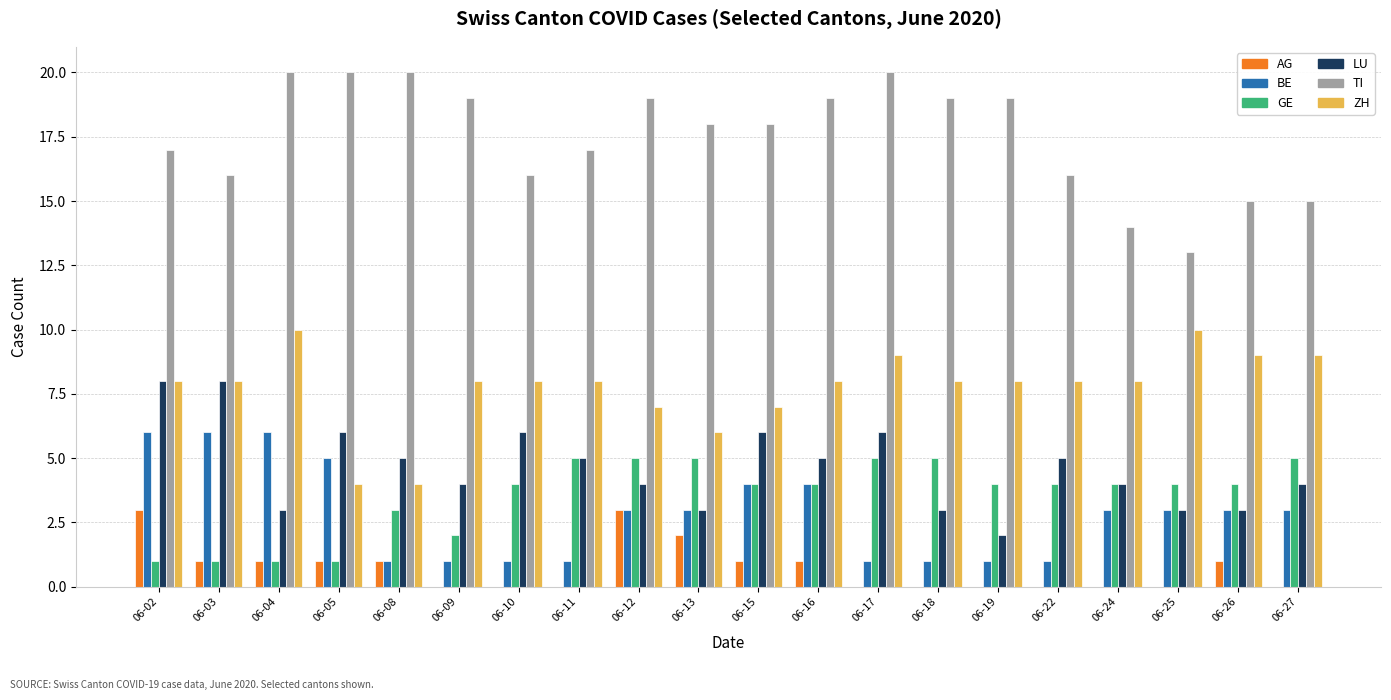

What is the total value across all series at 06-03?

40